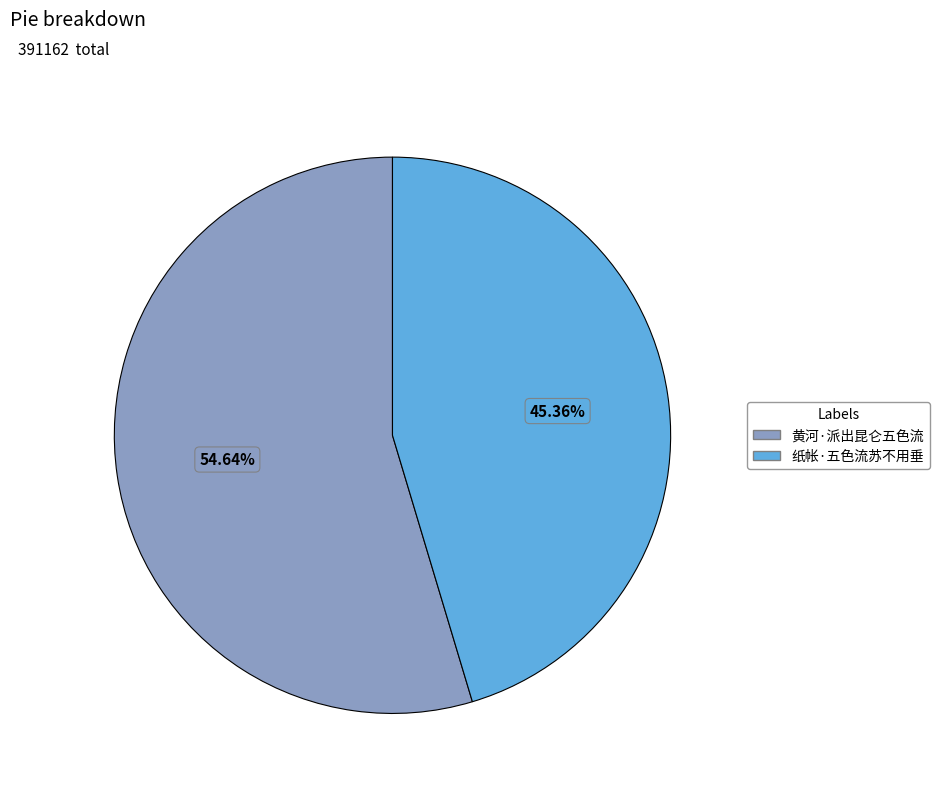

What is the smallest slice in the pie chart?

纸帐·五色流苏不用垂